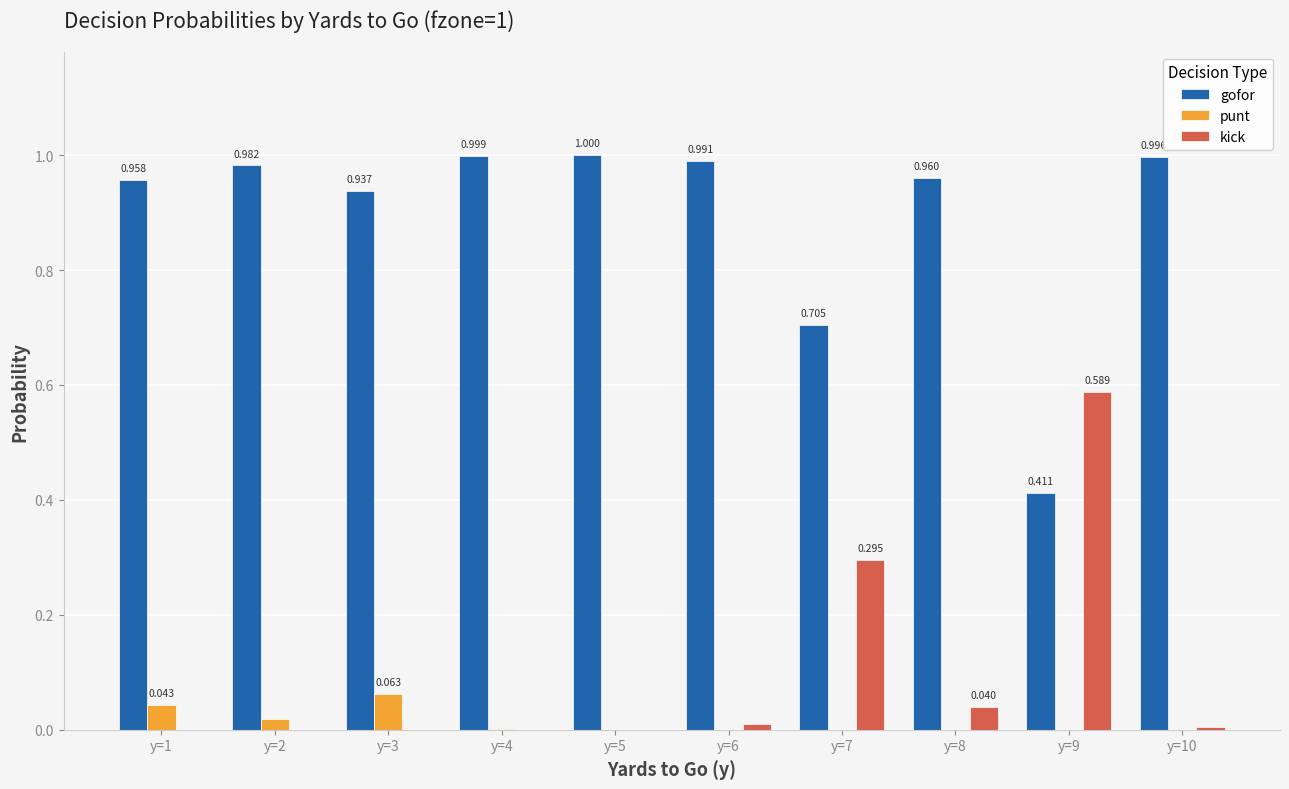

Which series changed the most between y=4 and y=8?

kick